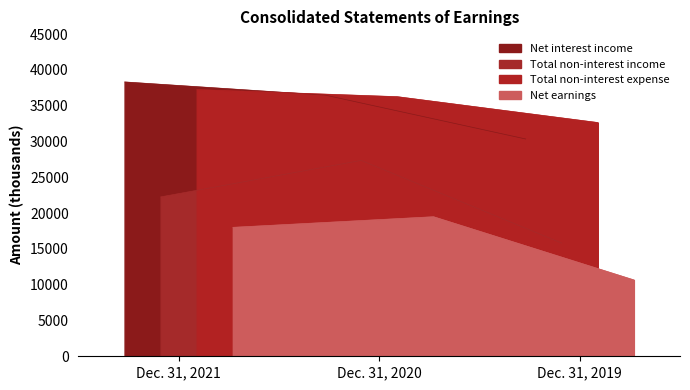

How many values in the Net interest income series are below 36484?

1